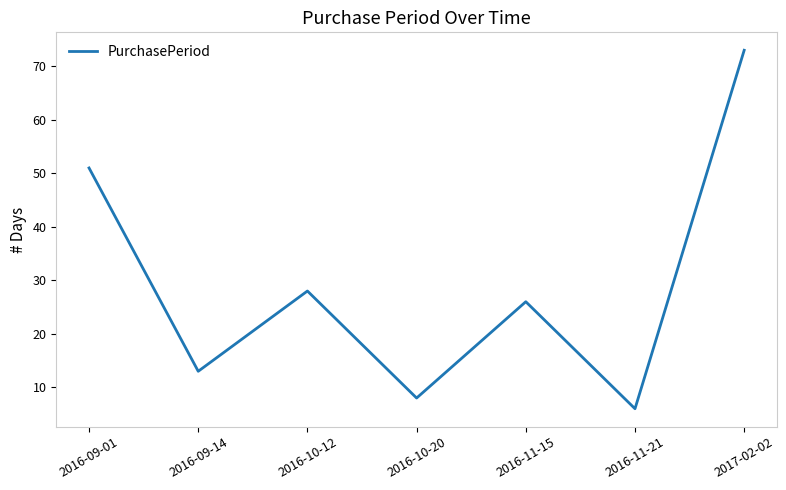

Approximately how many times larger is the value at 2016-11-21 compared to 2016-09-14?

0.5